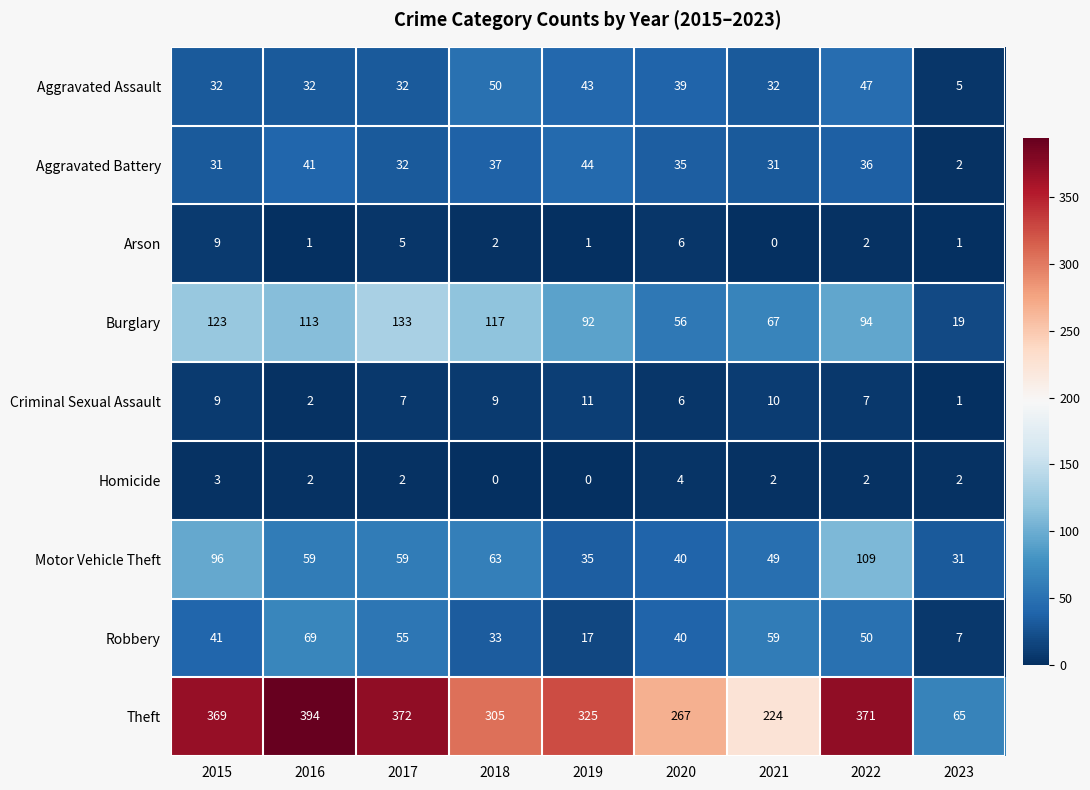

What is the spread (max minus min) of values at 2022?

369